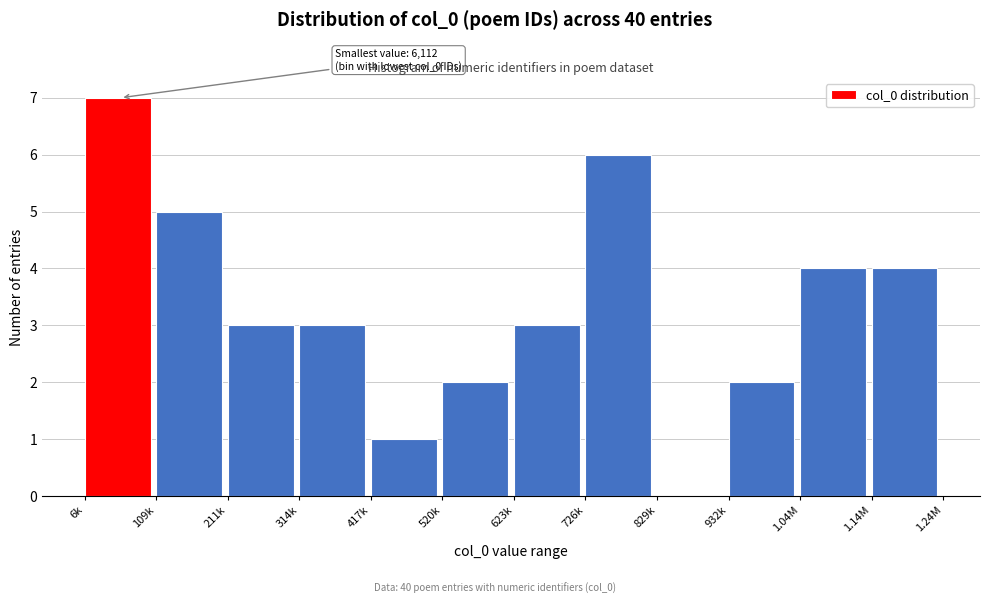

Reading left to right, list all the values displayed in this chart.

6k=7	109k=5	211k=3	314k=3	417k=1	520k=2	623k=3	726k=6	829k=0	932k=2	1.04M=4	1.14M=4